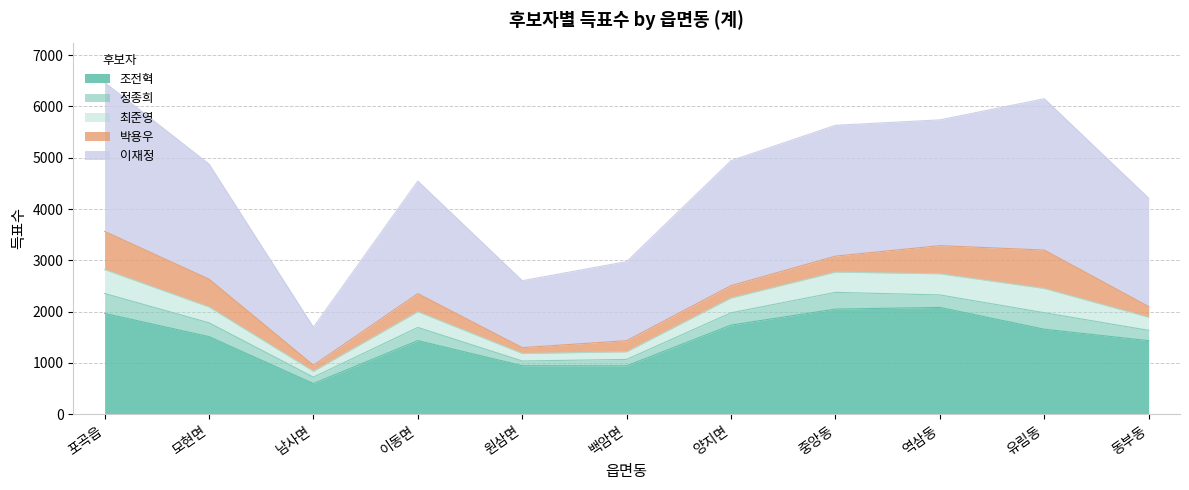

How many data points in 조전혁 are above 1513?

5